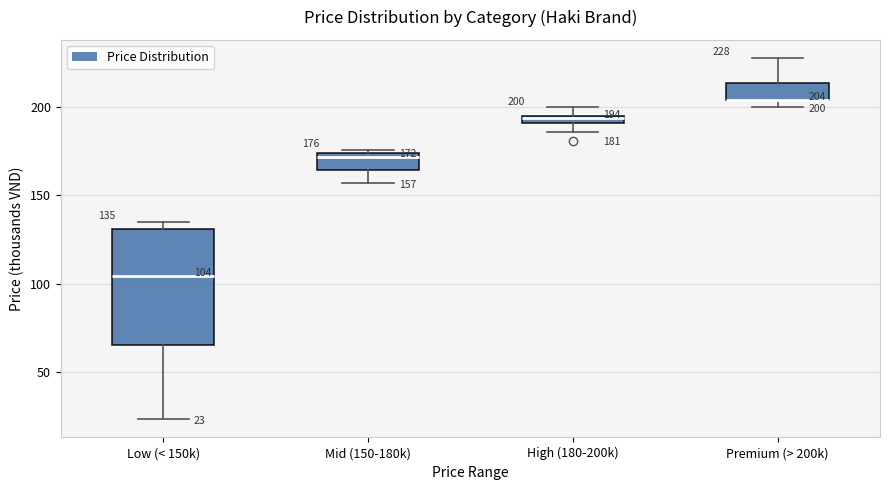

Which box is the tallest, from its lower edge to its upper edge?

Low (< 150k)